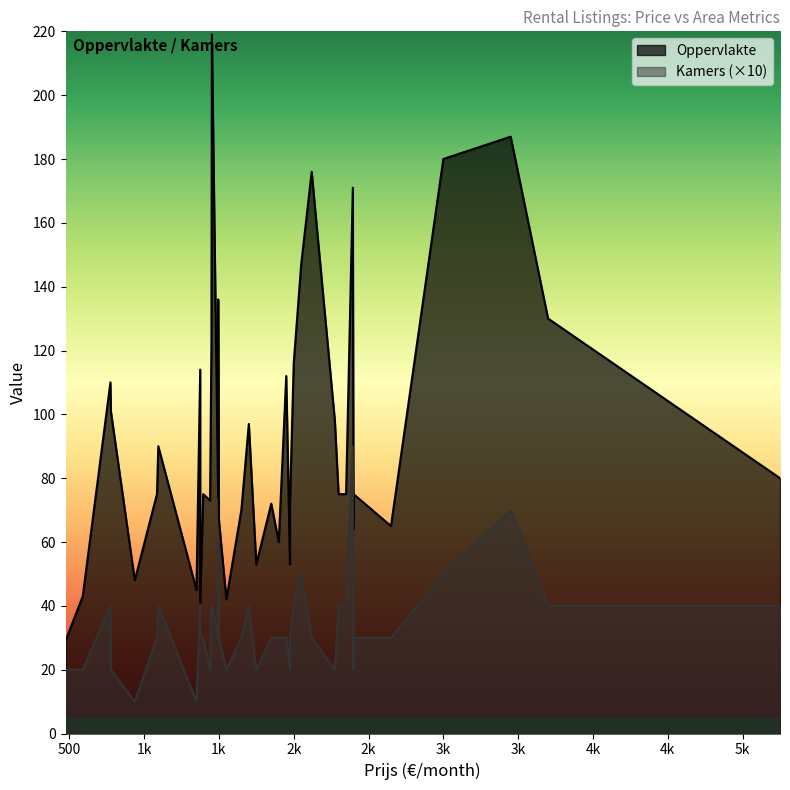

How many values in the Oppervlakte series are below 75?

17